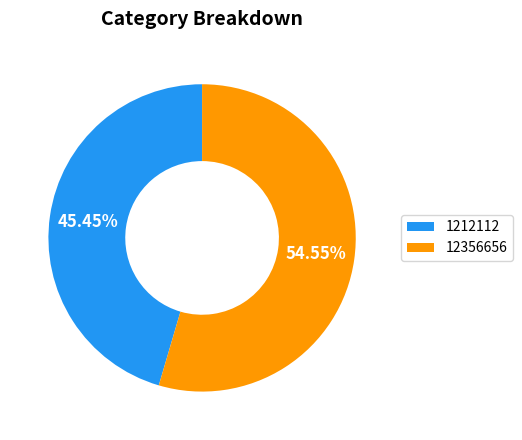

What percentage is the 1212112 slice, to the nearest percent?

45%